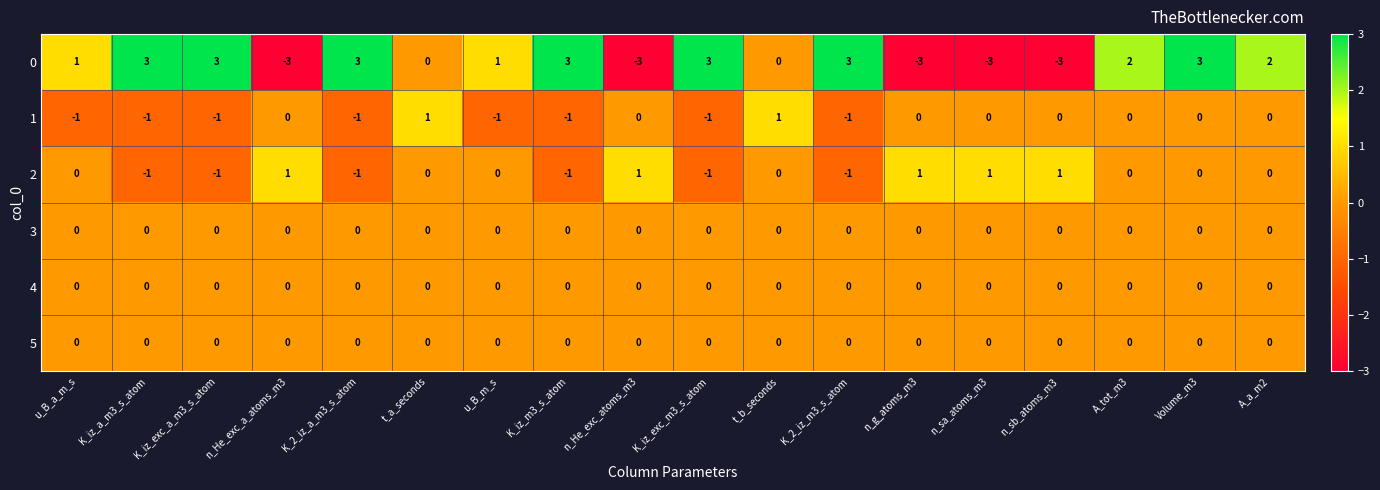

What is the difference between the highest and lowest values at K_2_iz_m3_s_atom?

4